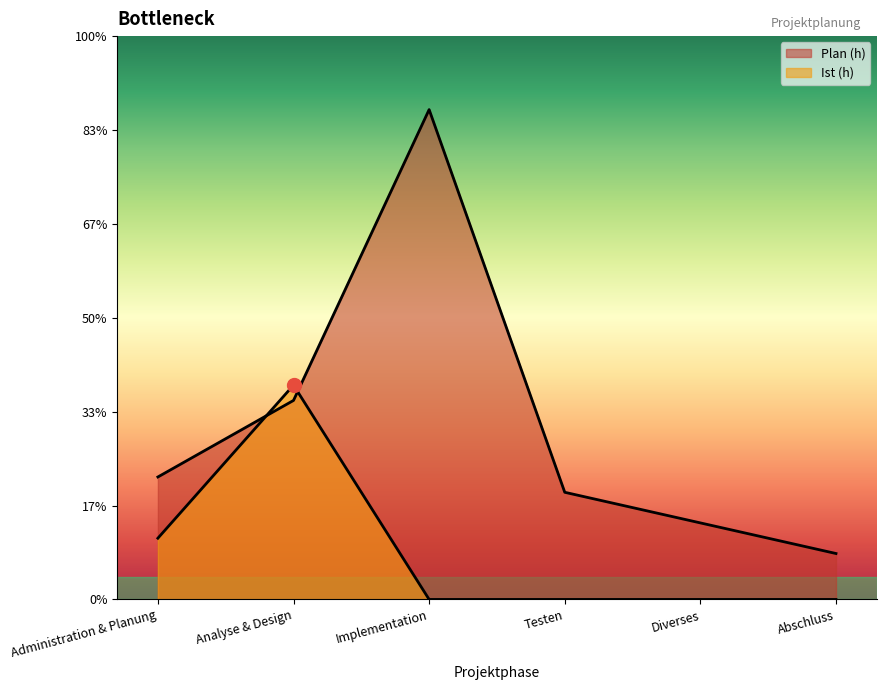

What is the difference between the Plan (h) values at Testen and Diverses?

2